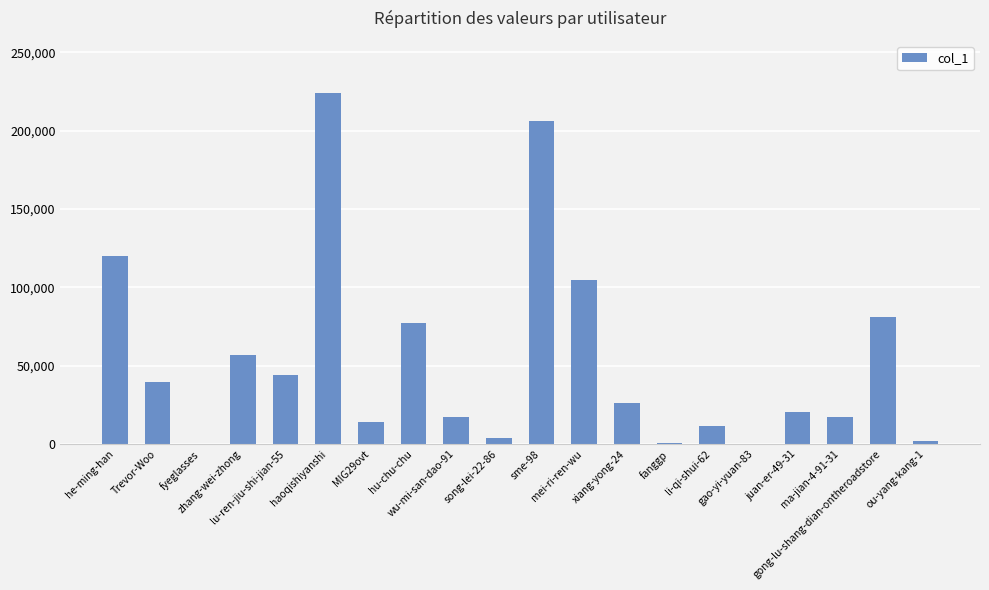

What is the sum of all values?

1067762